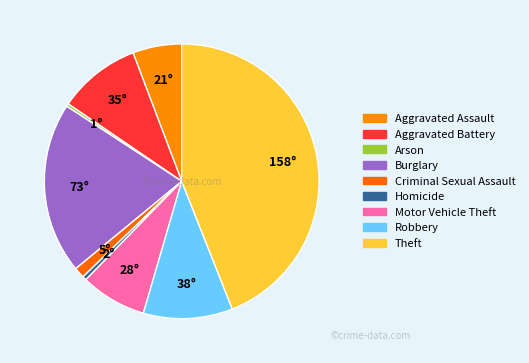

Which category has the biggest portion of the pie?

Theft